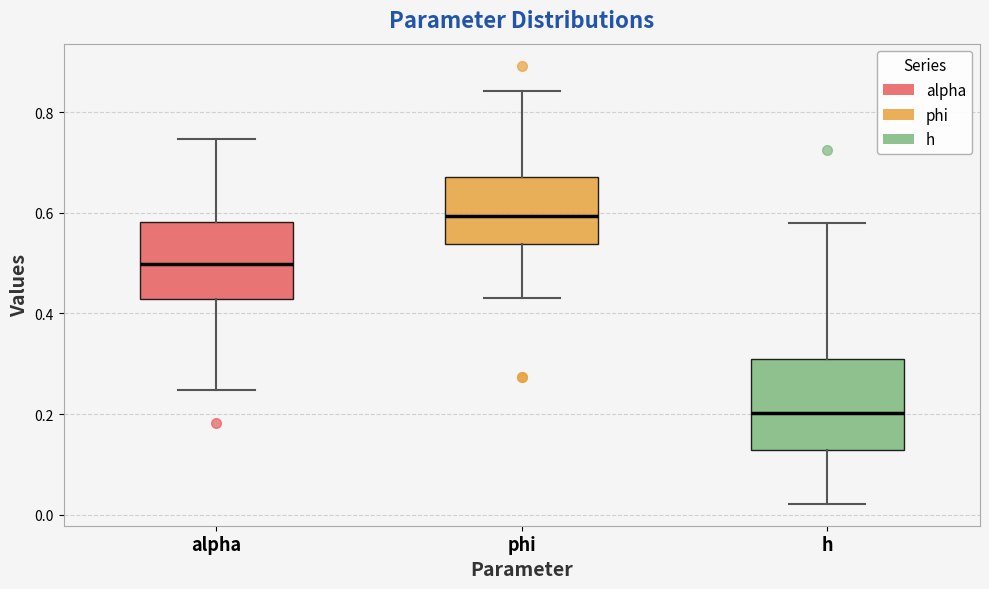

Which box has the lowest median line?

h